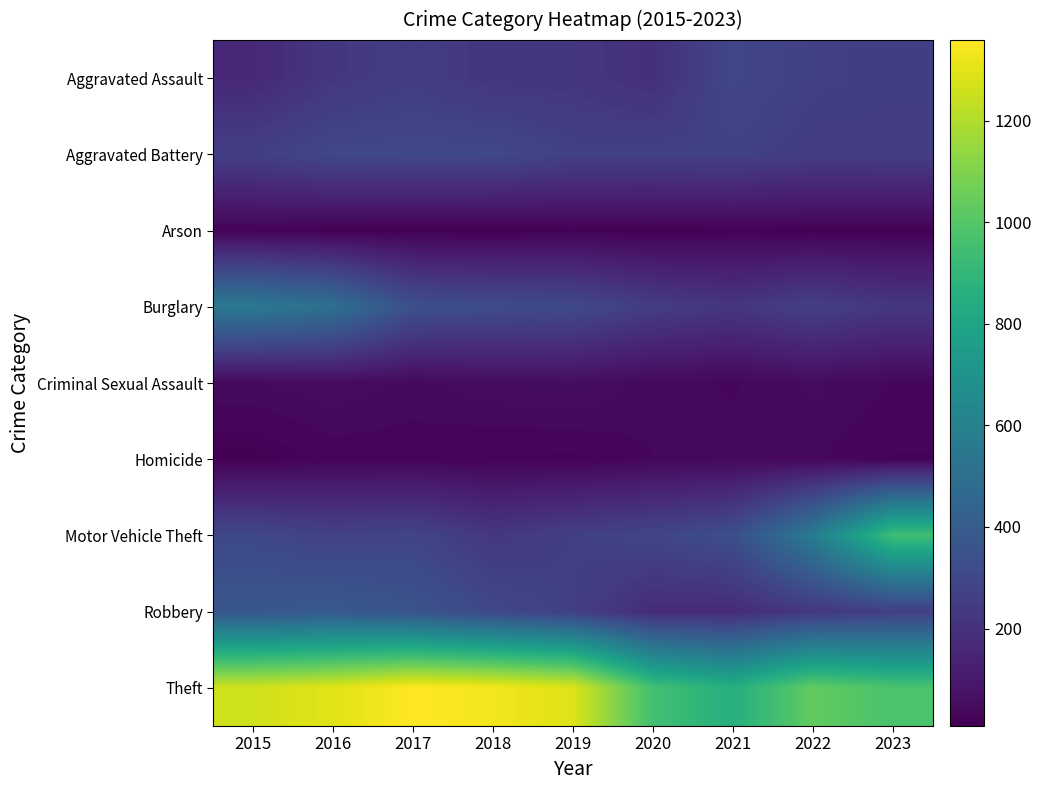

Which series has the widest spread of values?

Motor Vehicle Theft